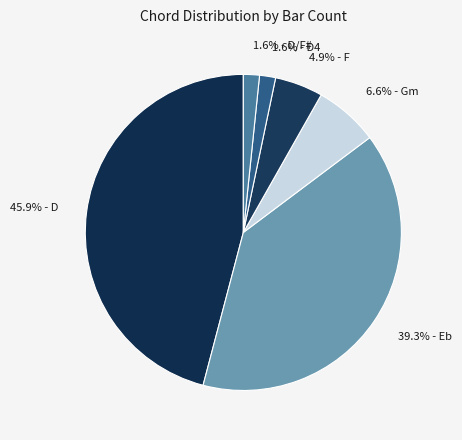

How many slices are in this pie chart?

6